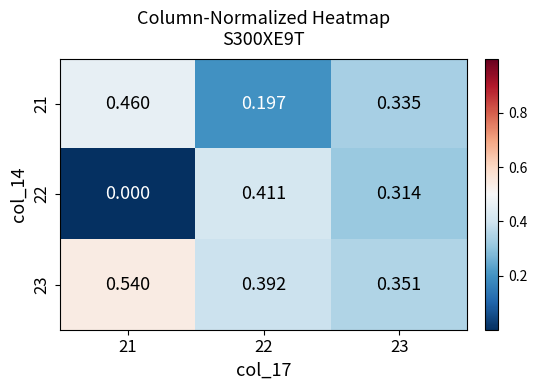

Which series has the largest total across all categories?

23